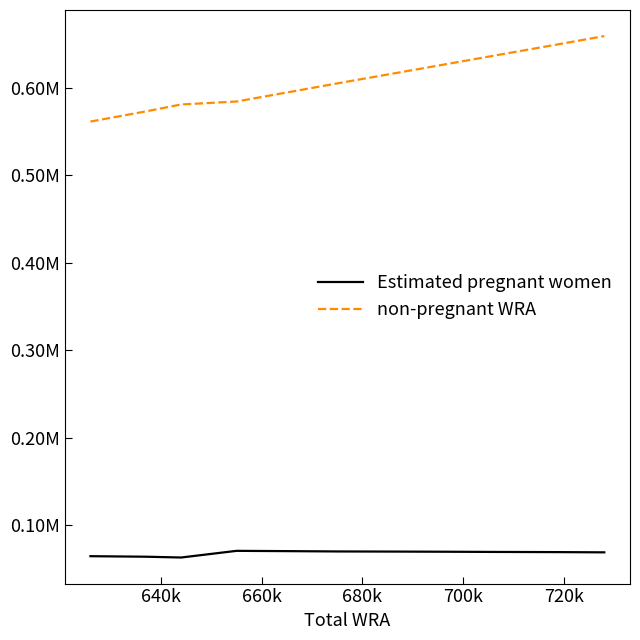

What is the label of the 5th point from the left?

700k